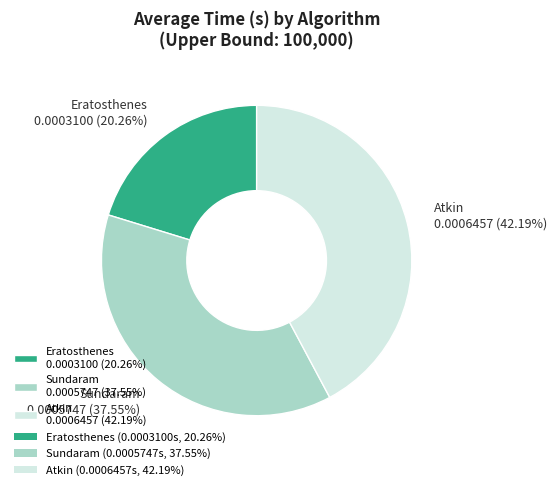

The Atkin slice represents 30% of the pie. True or false?

False